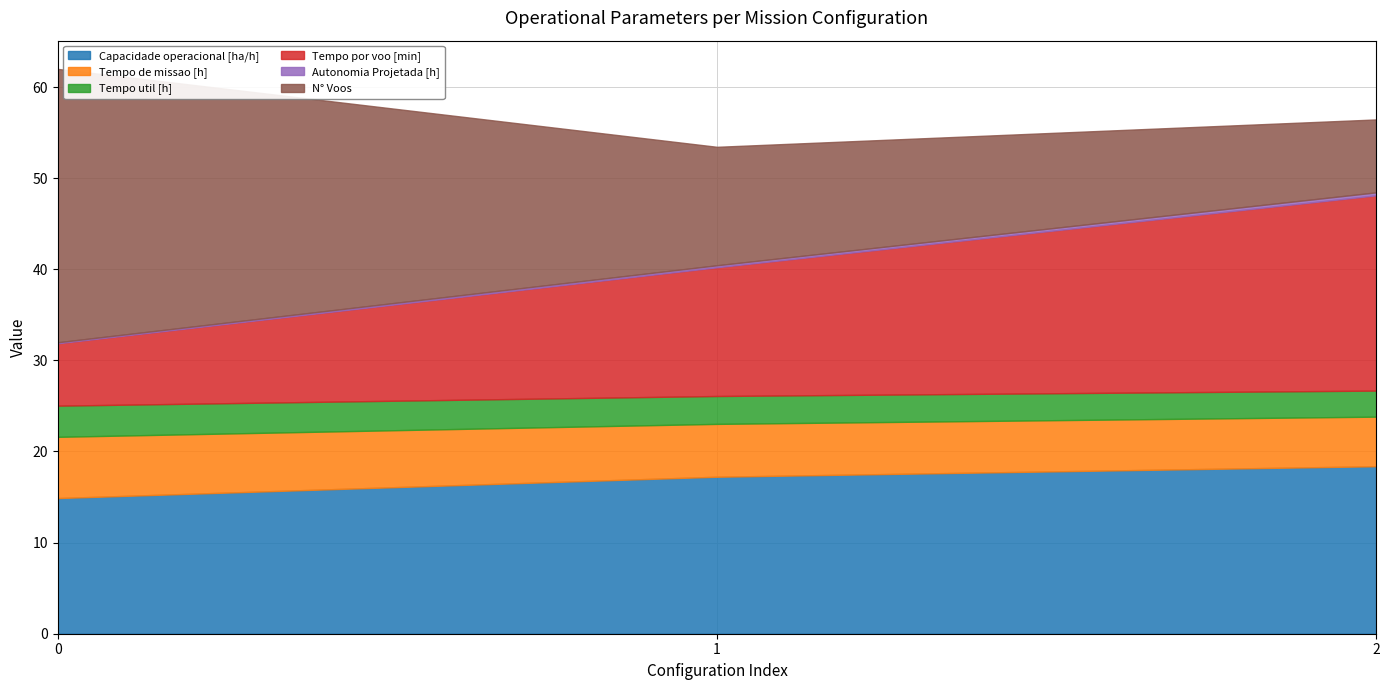

List the series in order of their peak value, highest first.

N° Voos, Tempo por voo [min], Capacidade operacional [ha/h], Tempo de missao [h], Tempo util [h], Autonomia Projetada [h]